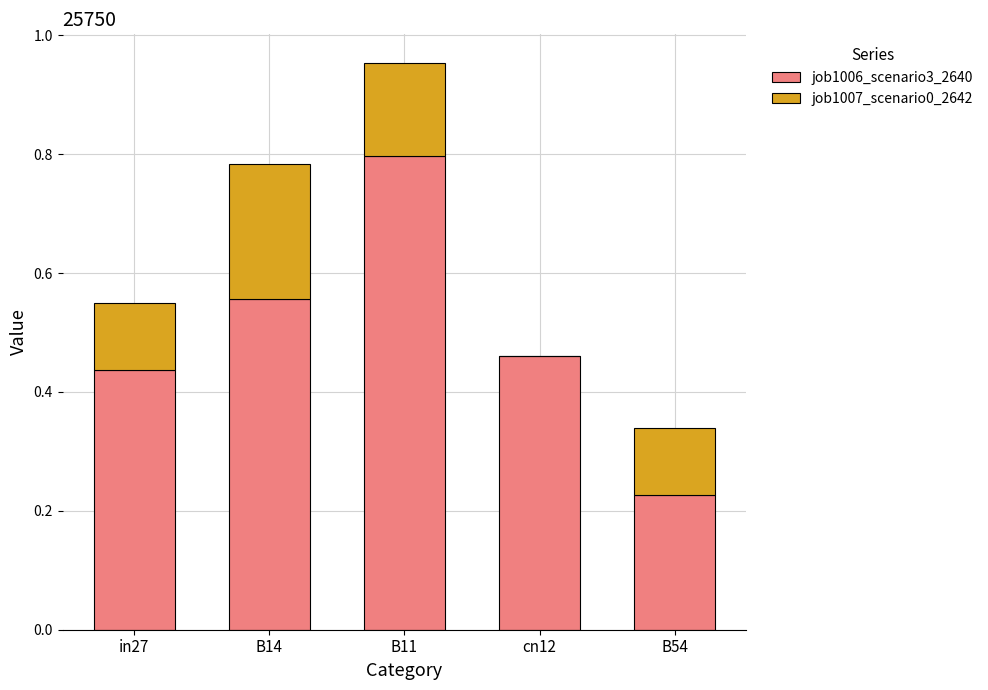

What is the total value across all series at B14?

0.8